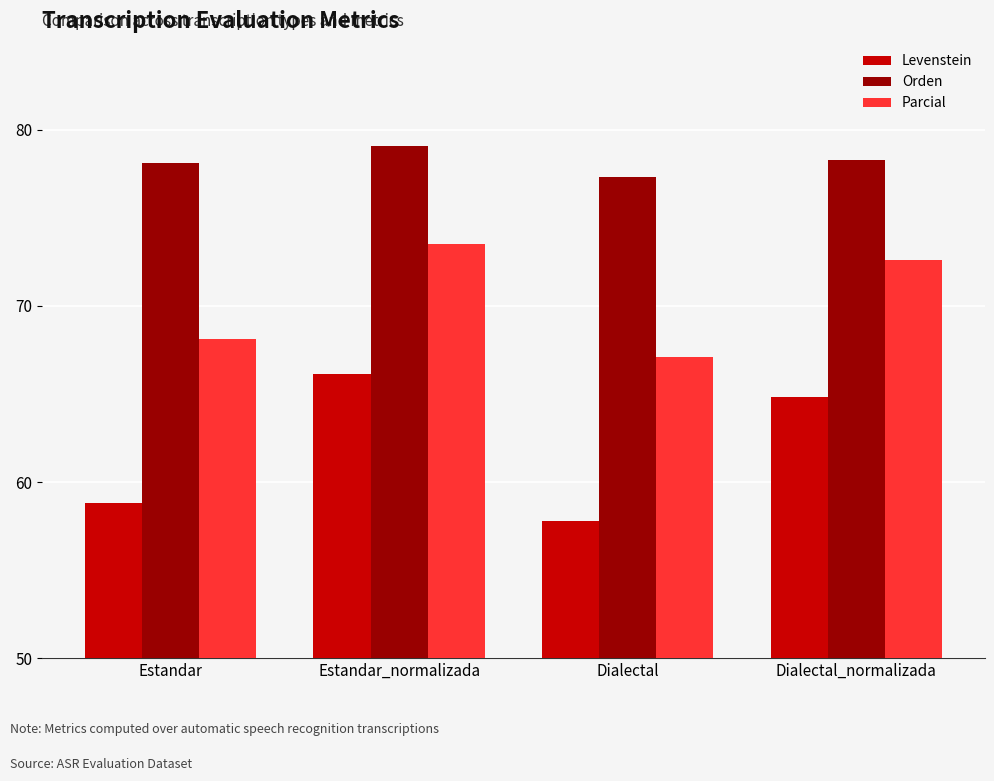

Is it true that Parcial equals 97.1 at Dialectal_normalizada?

False